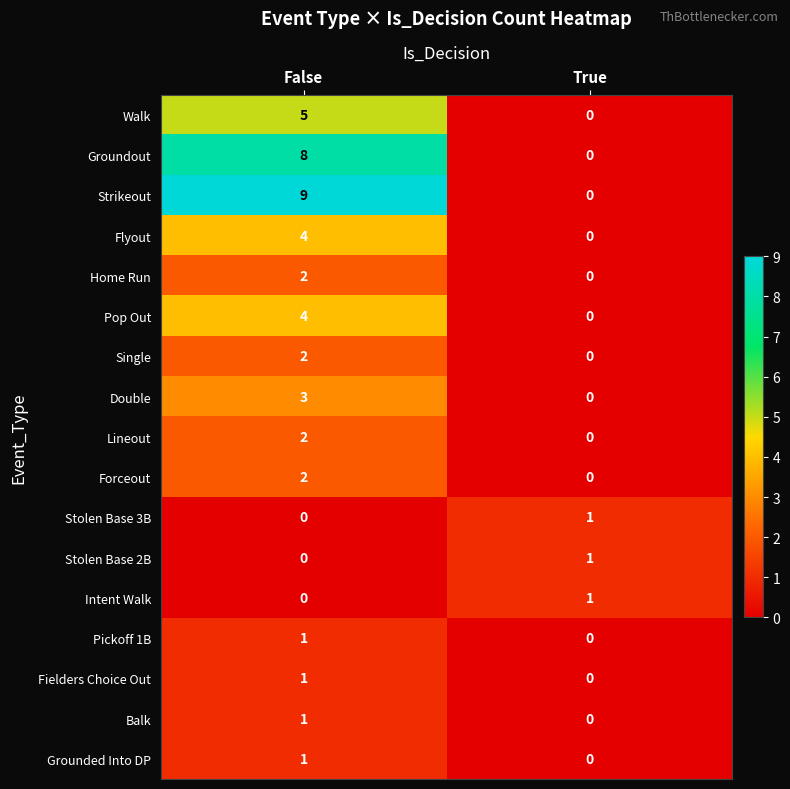

Rank the categories by Walk value from lowest to highest.

True, False